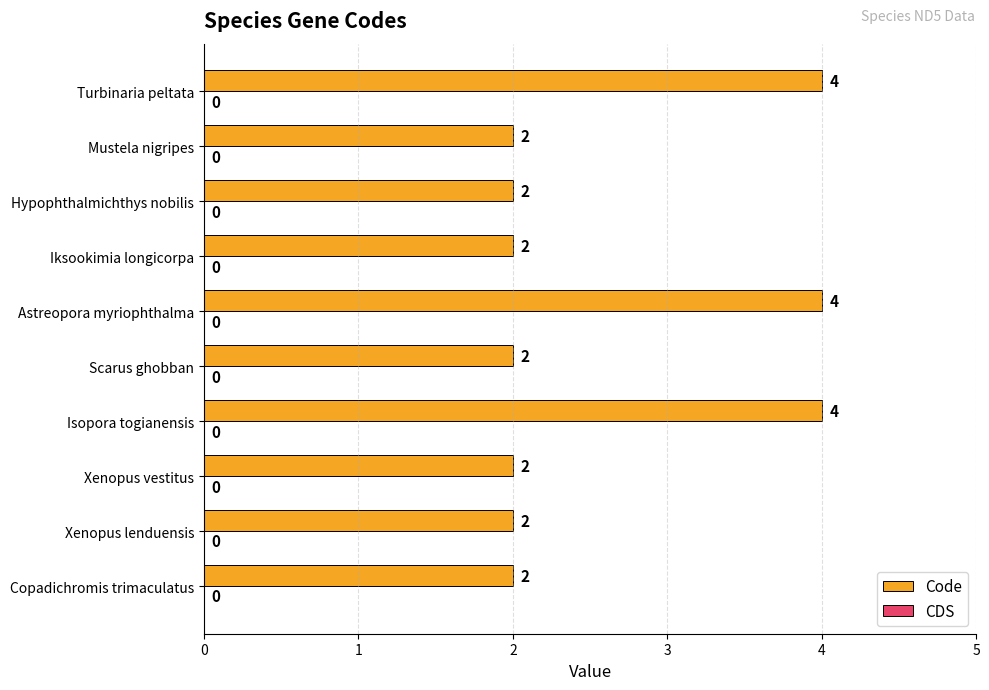

True or false: the data shows 1 at Iksookimia longicorpa.

False